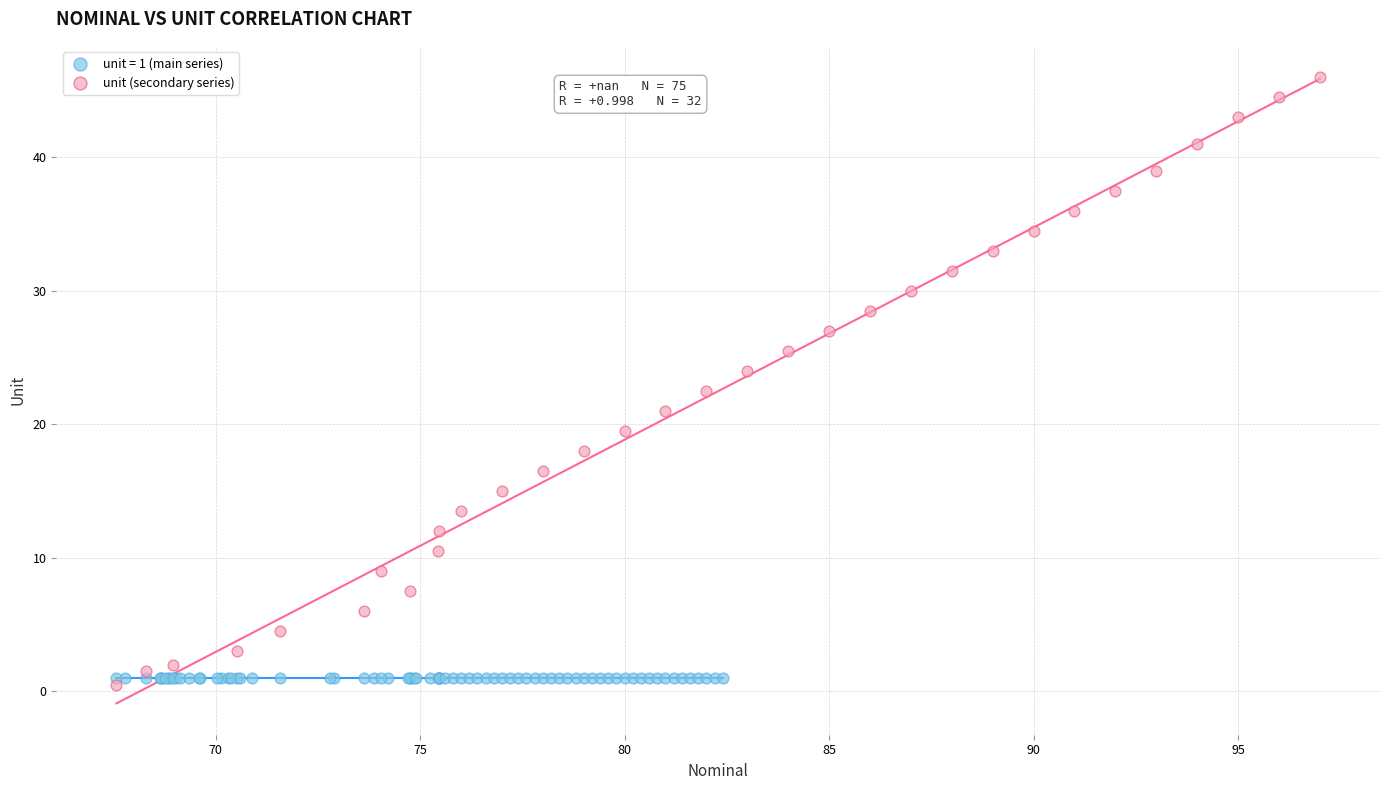

Which series reaches the maximum Y coordinate?

unit (secondary series)